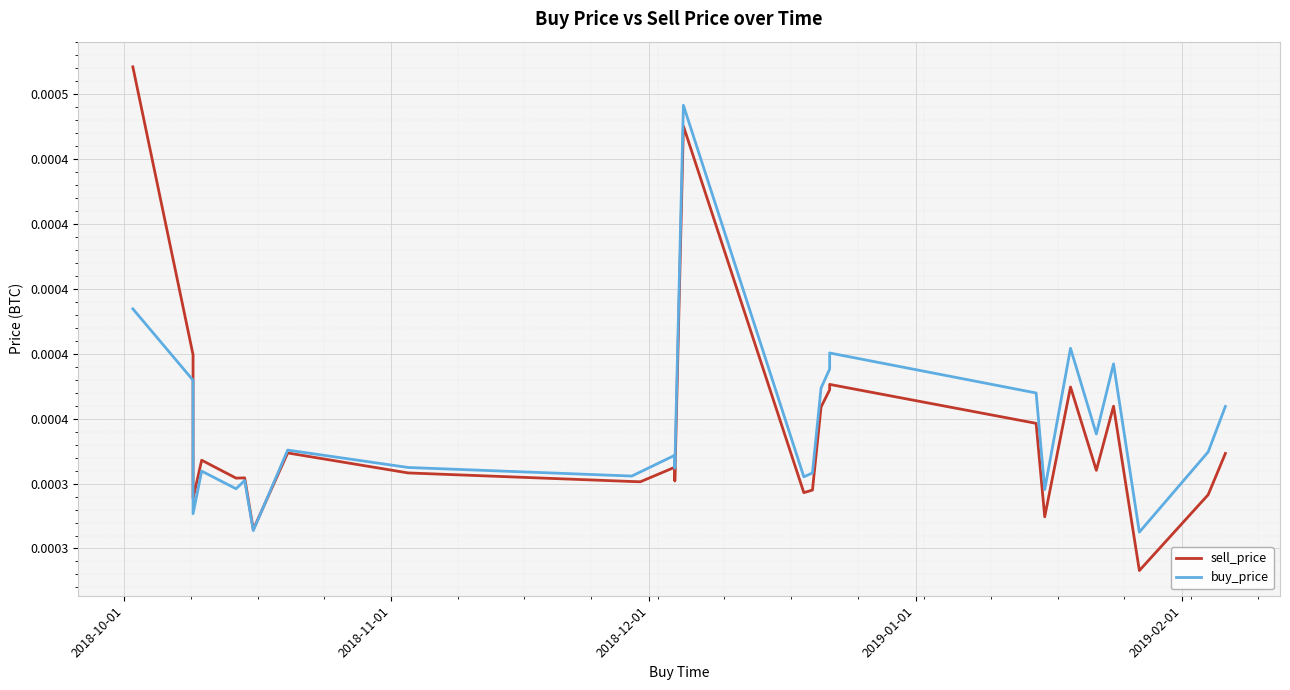

Does the chart display data point markers on the line(s)?

No